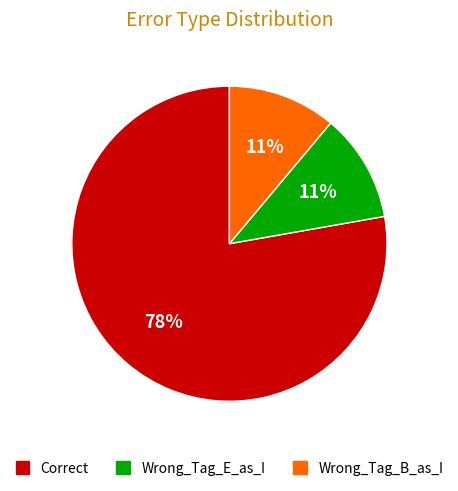

Which slice is the largest?

Correct